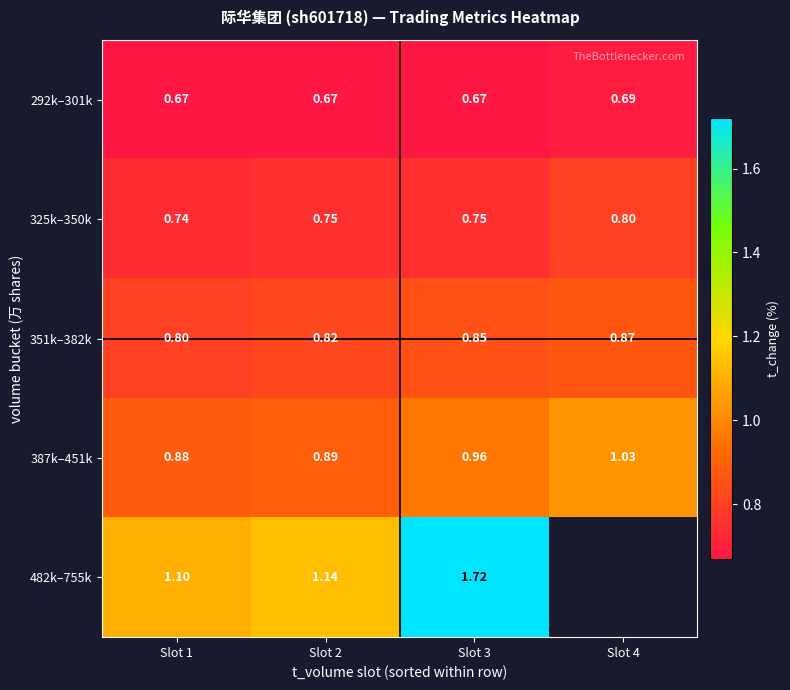

What is the spread (max minus min) of values at Slot 3?

1.0